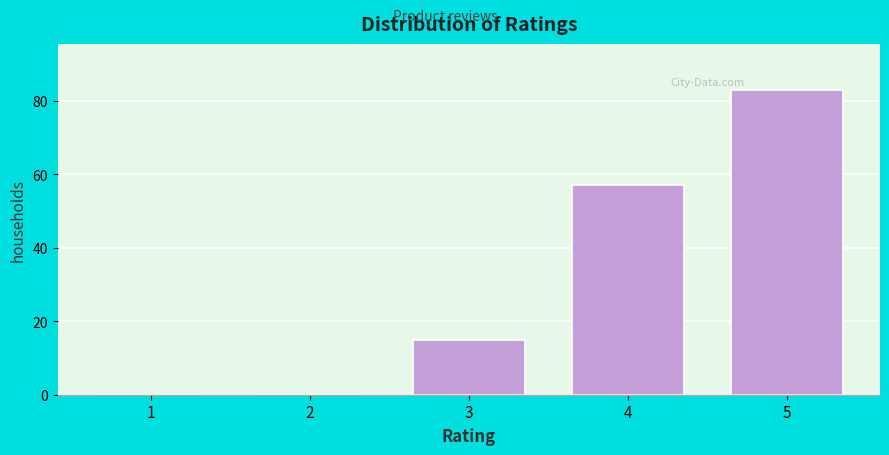

Reading left to right, extract all data points from this chart.

1=0	2=0	3=15	4=57	5=83